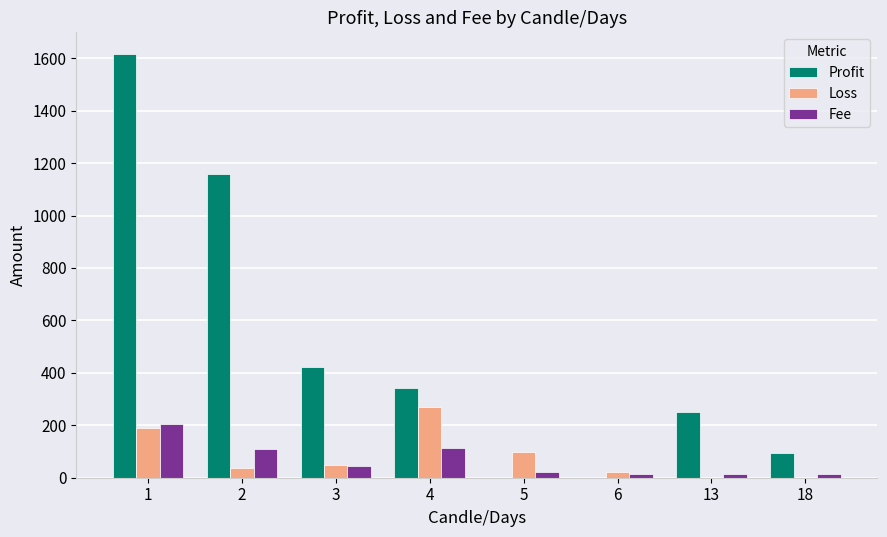

What is the sum of the Profit values at 2 and 4?

1503.9